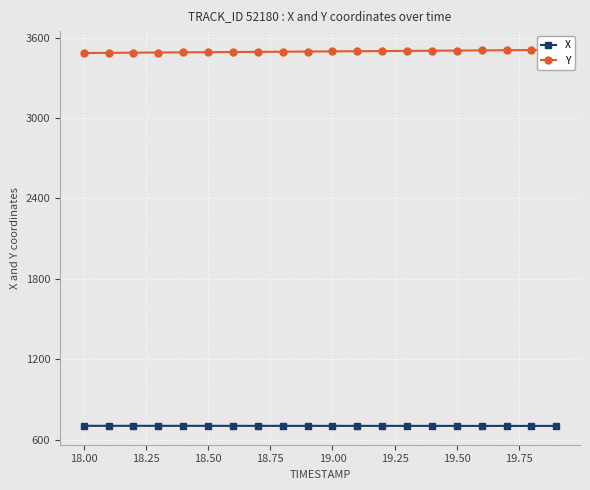

How many distinct data groups are displayed?

2